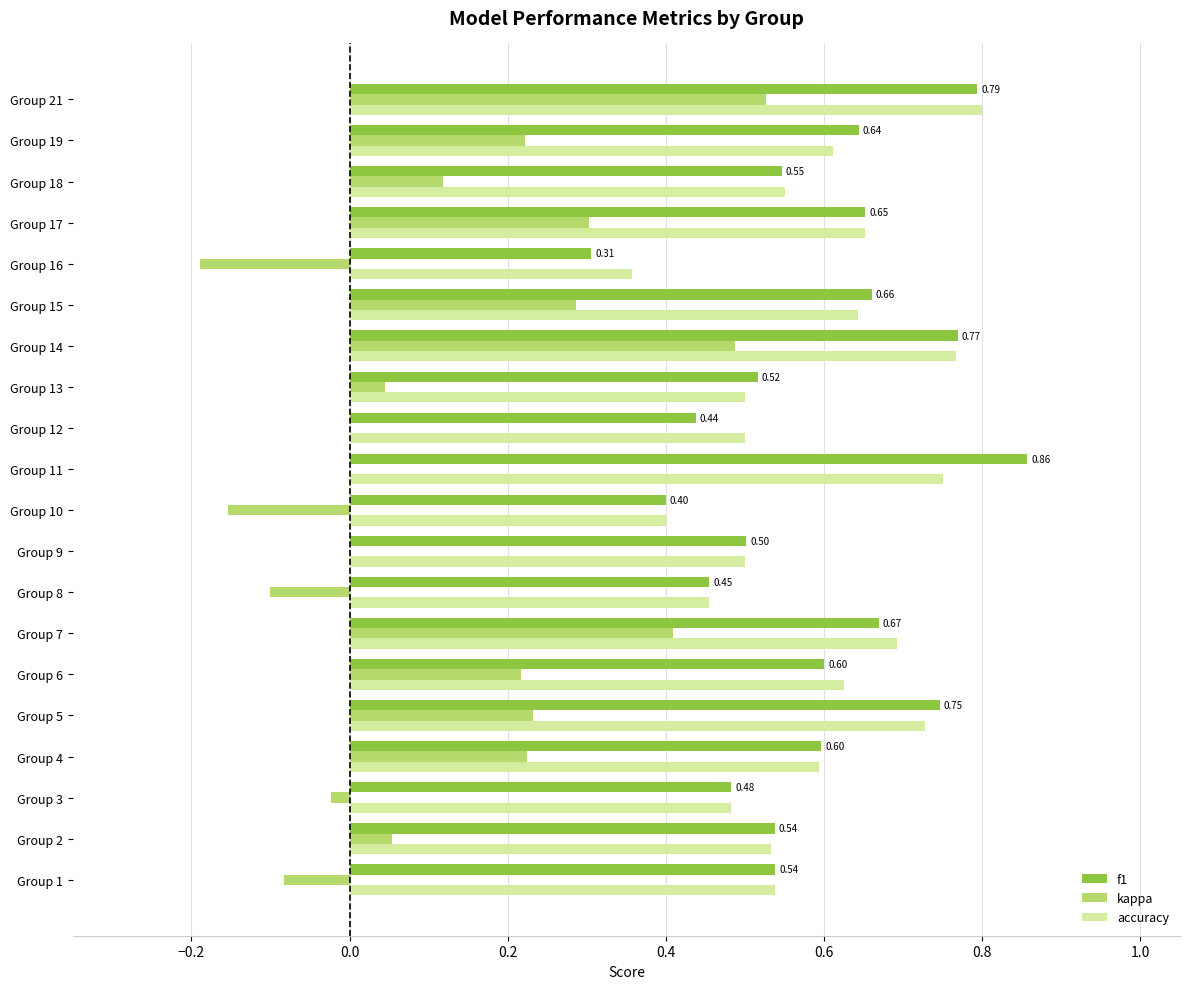

Which series has the widest spread of values?

kappa